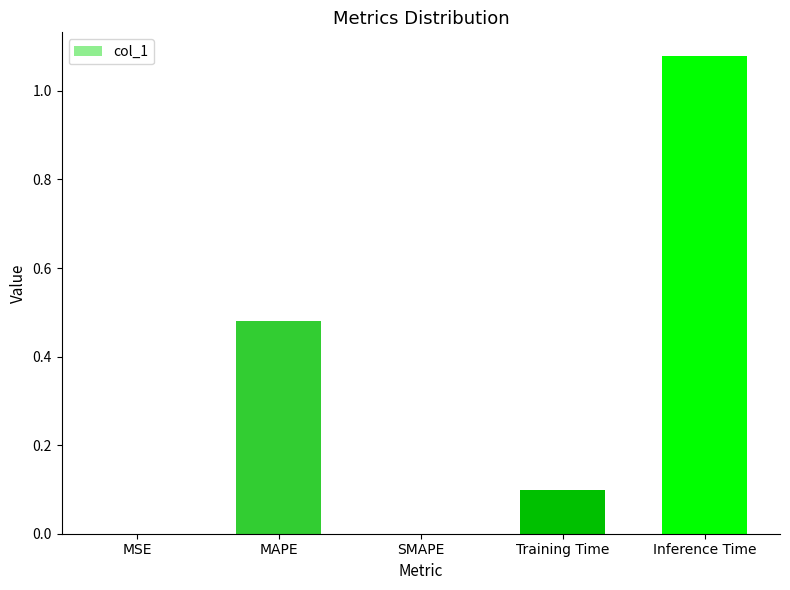

Is it true that the value at Training Time is 0.2?

False